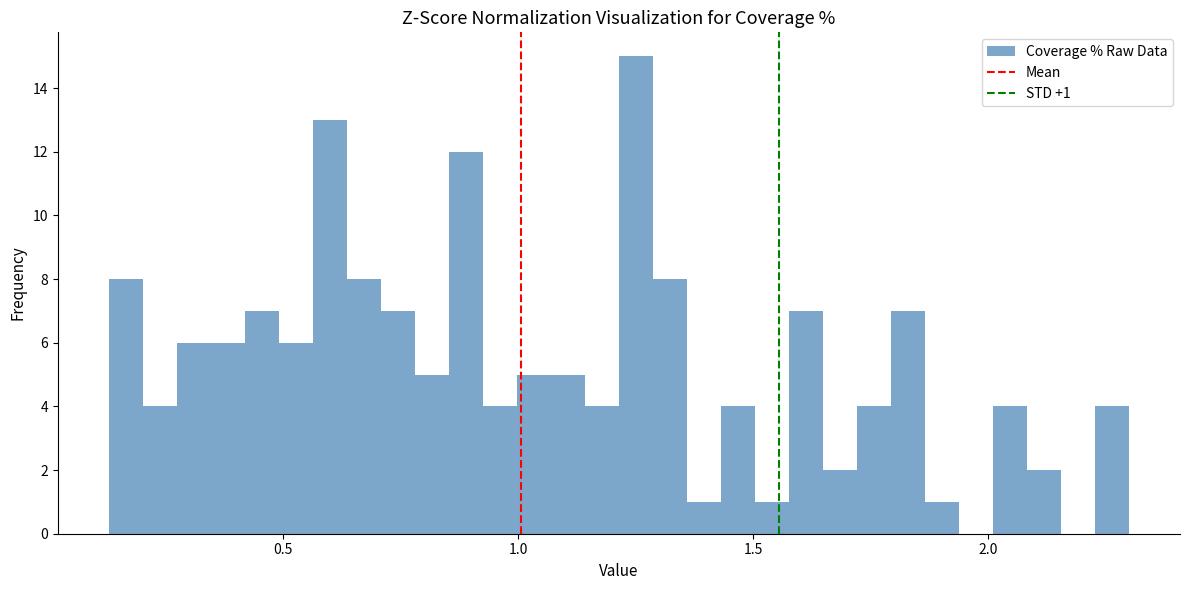

Around what value on the x-axis is the tallest bar? Give the approximate position of its centre, as read against the axis.

1.25